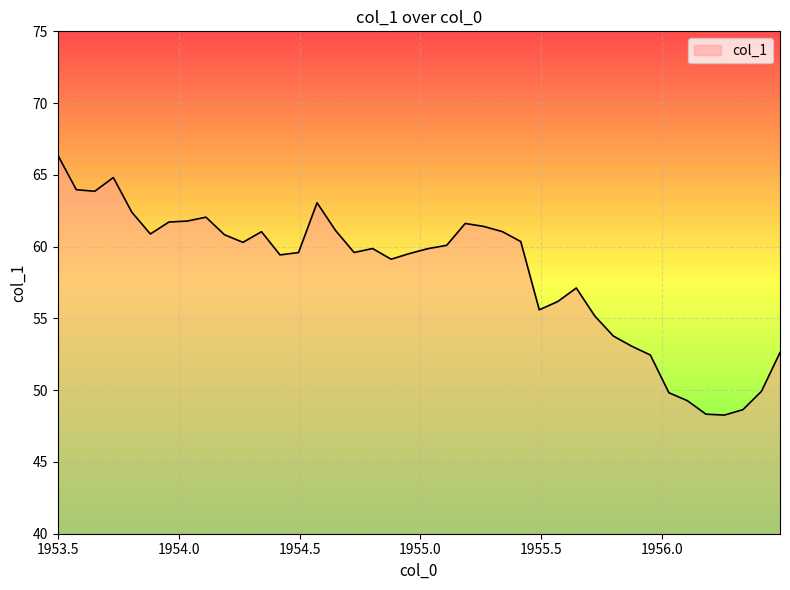

What is the smallest value displayed?

48.3